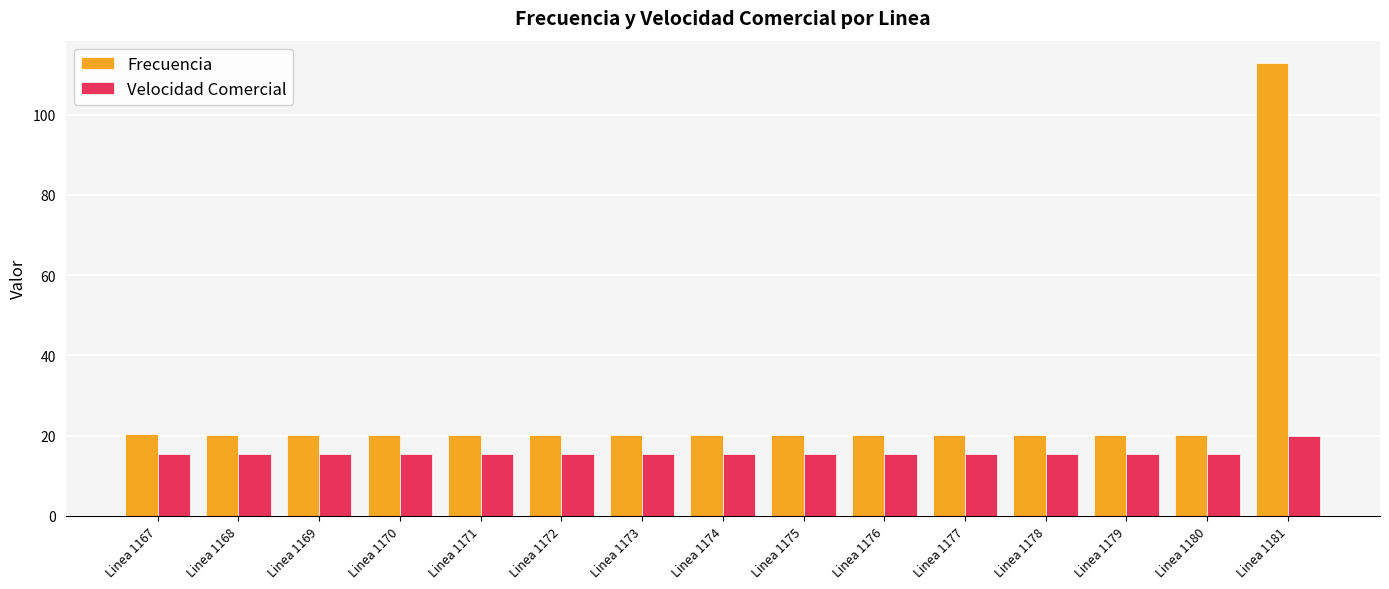

How many bars are there in total?

30